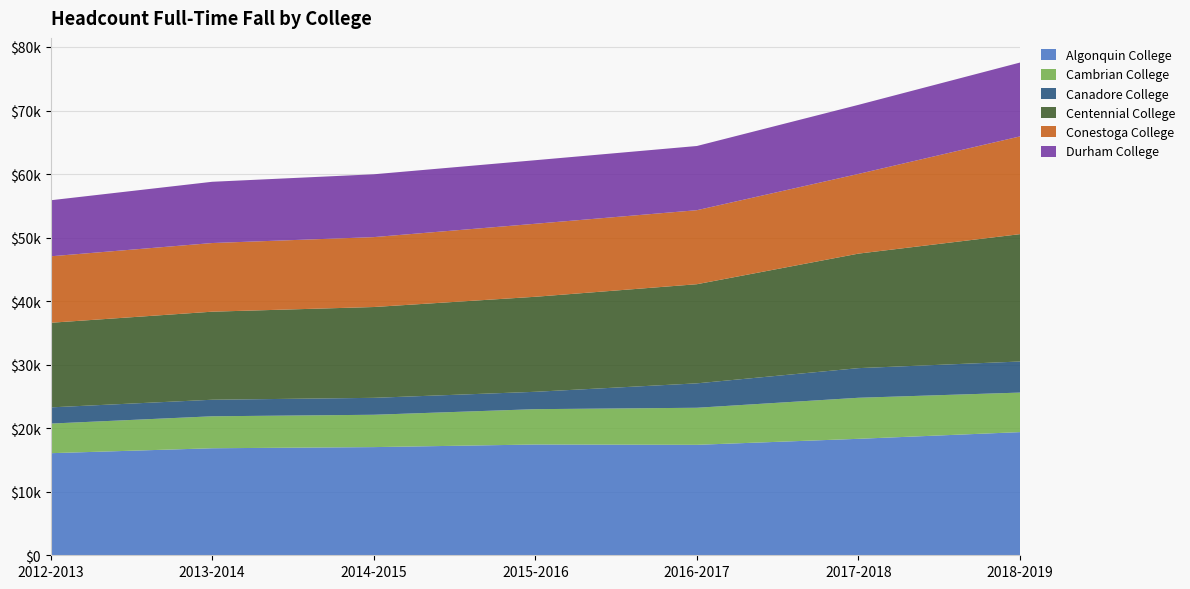

Reading right to left, what are all the values shown in this chart?

Algonquin College: 19385	18331	17385	17435	17025	16844	16068
Cambrian College: 6223	6460	5833	5562	5091	5032	4659
Canadore College: 4892	4665	3844	2735	2665	2605	2552
Centennial College: 20046	18024	15602	14955	14293	13859	13316
Conestoga College: 15386	12545	11651	11492	11004	10806	10461
Durham College: 11624	10873	10104	10003	9888	9640	8819